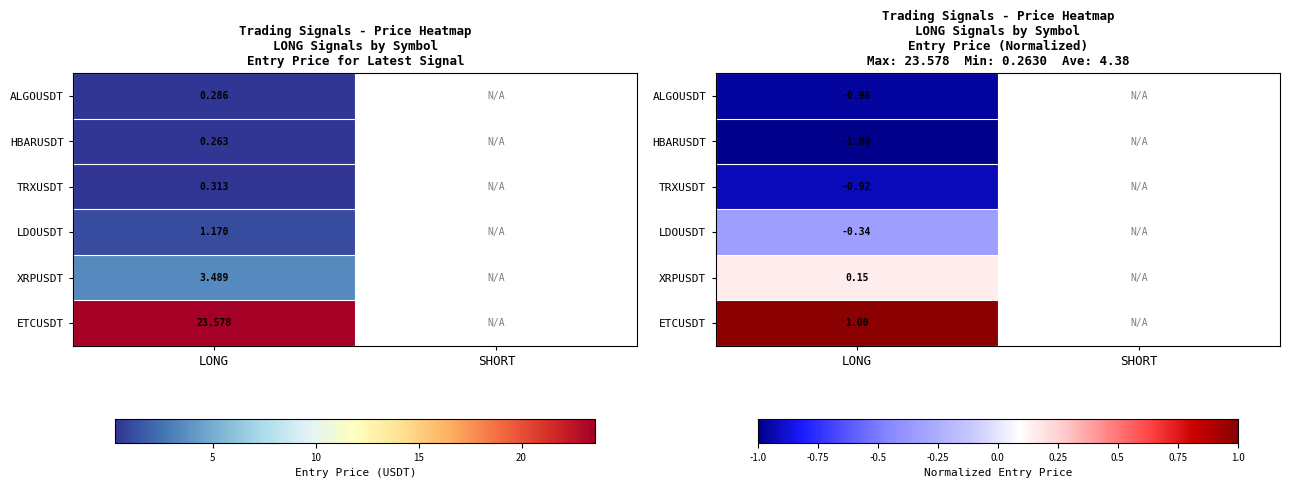

How many distinct data groups are displayed?

6